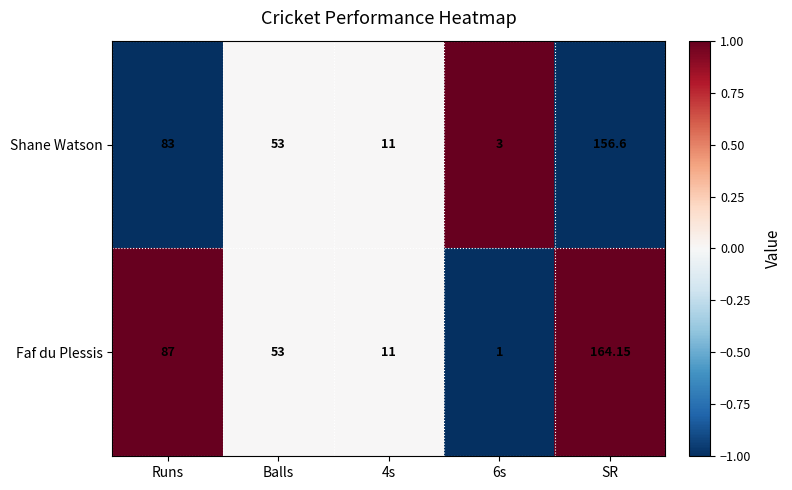

At which category does the chart reach its peak across all series?

SR